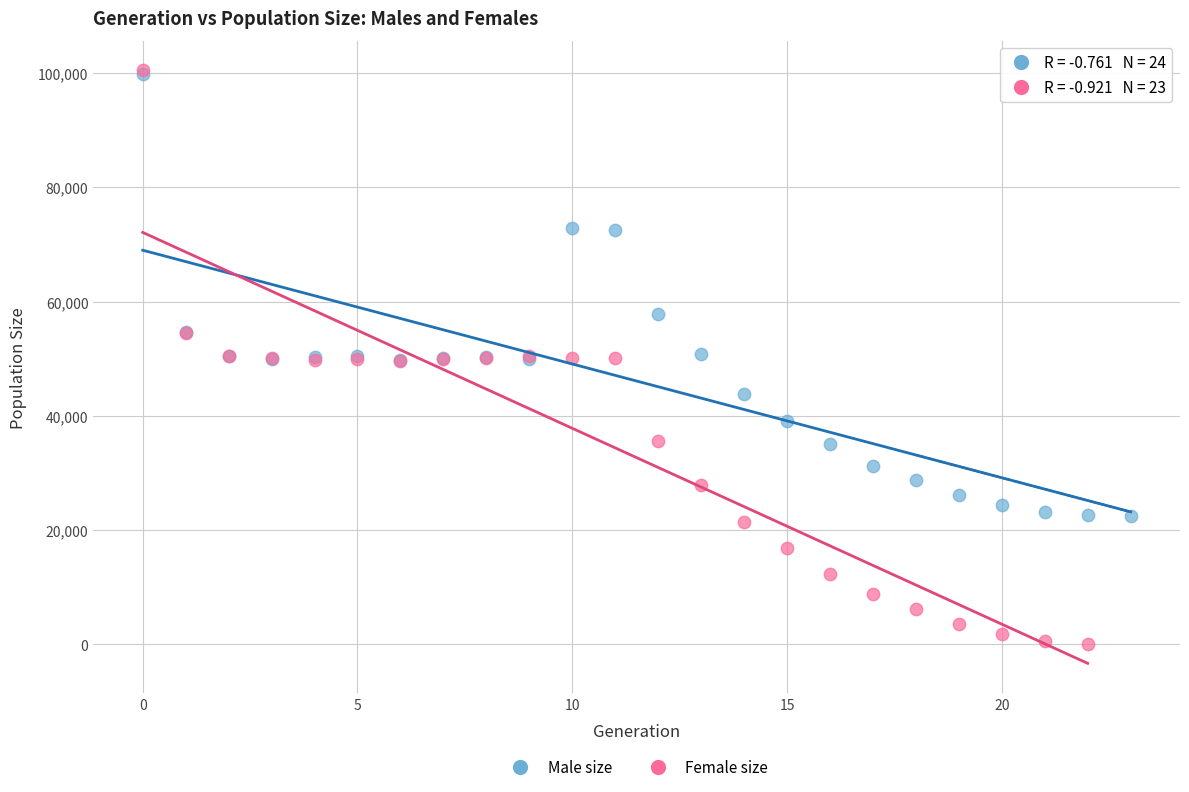

Which series has the largest Y range (max minus min)?

Female size